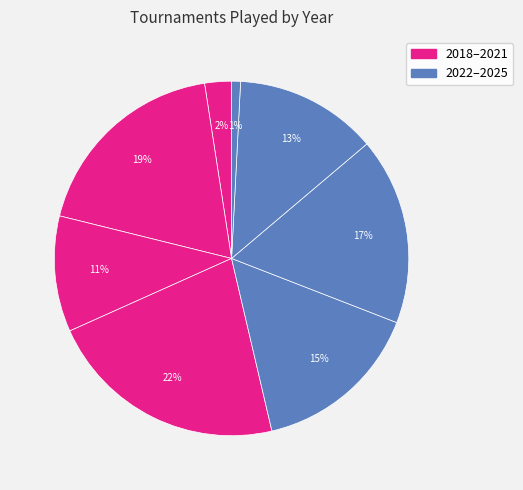

Count the number of slices in the pie.

8